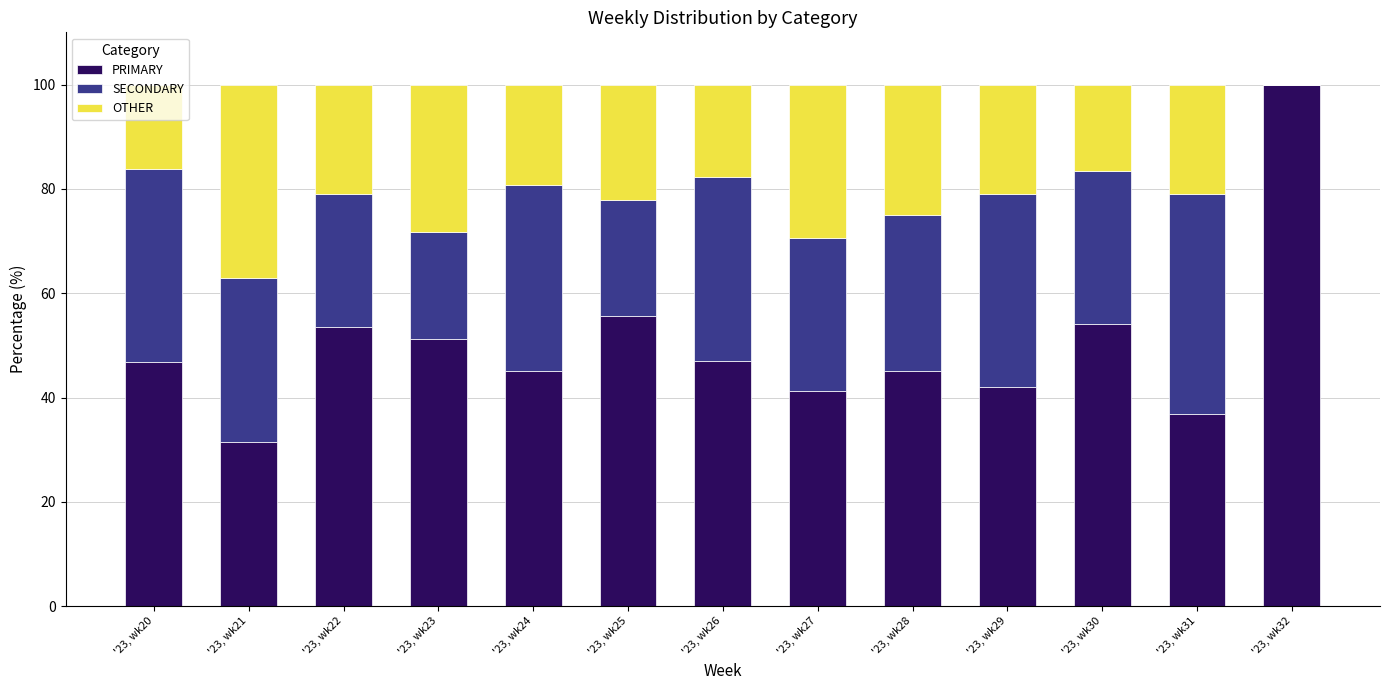

Are the bars grouped side by side (vs. stacked)?

No